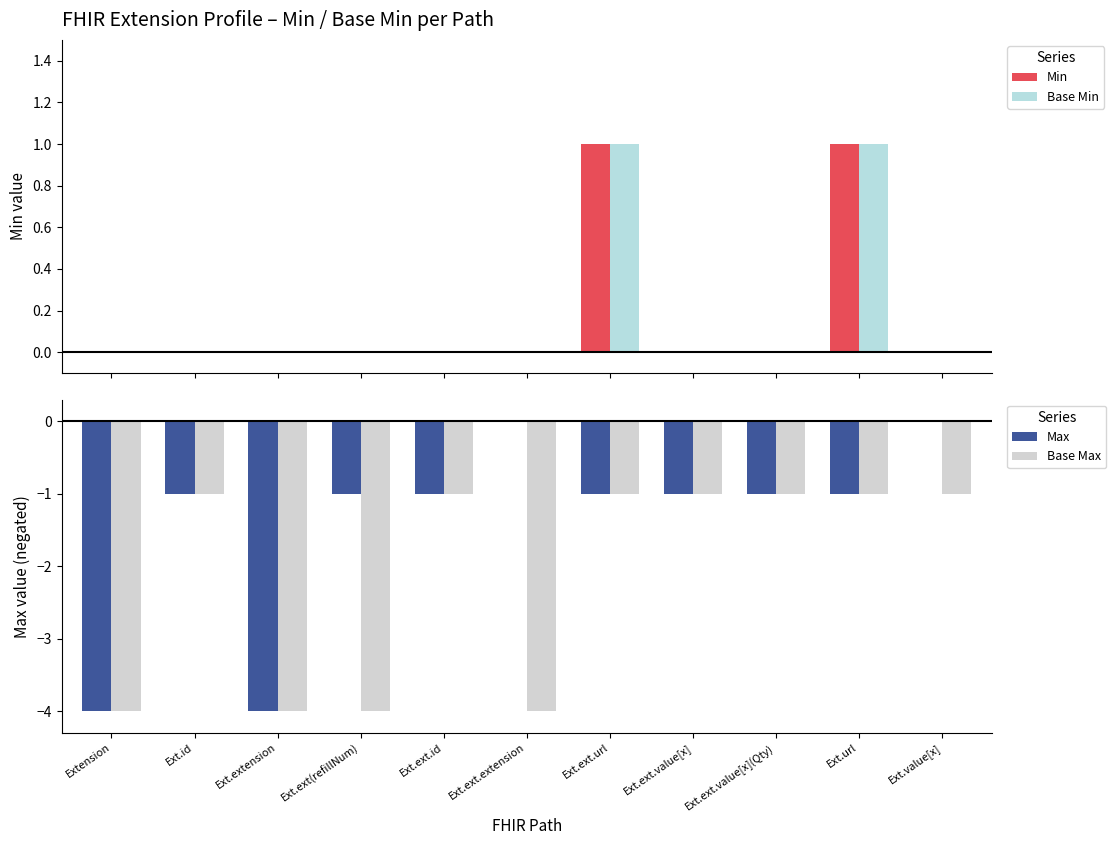

What is the sum of the Base Min values at Ext.ext(refillNum) and Ext.ext.url?

1